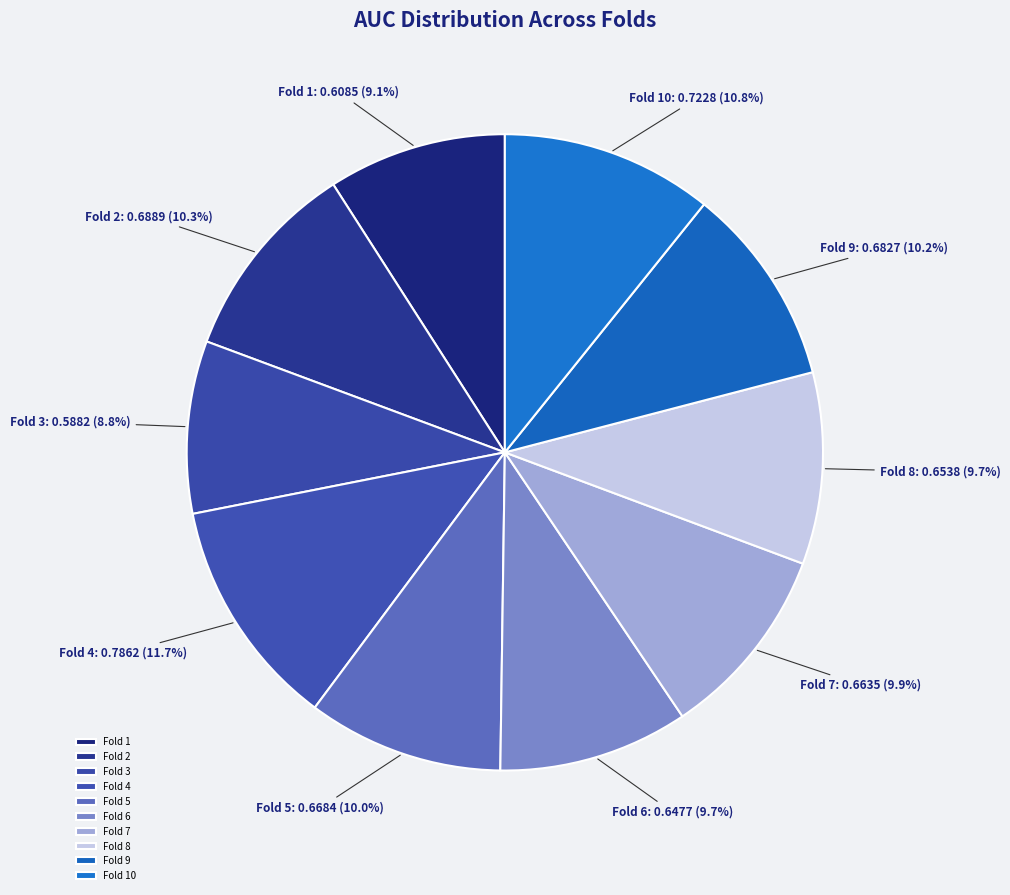

What is the largest slice in the pie chart?

Fold 4